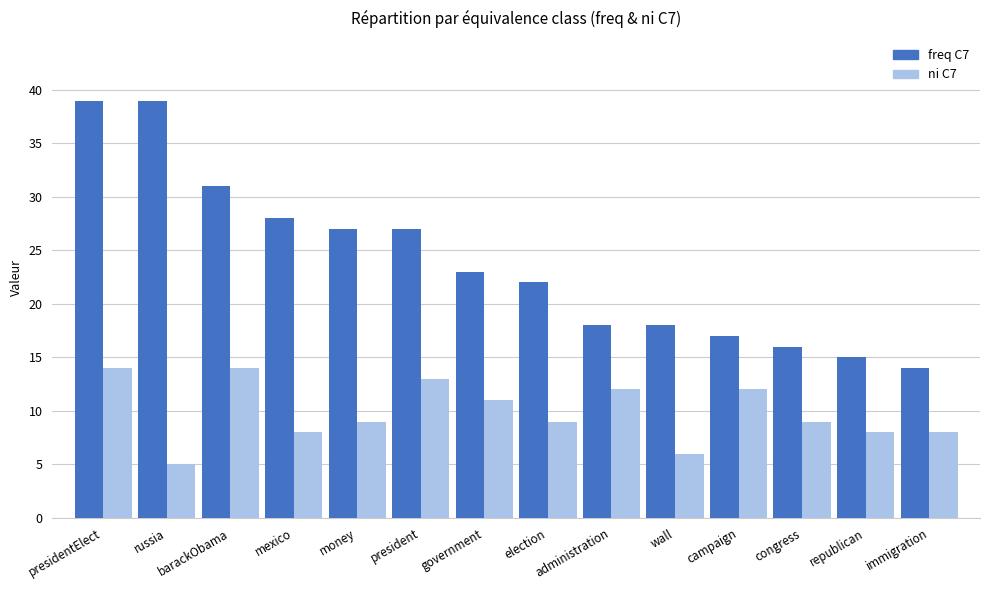

What position from the left is russia?

2